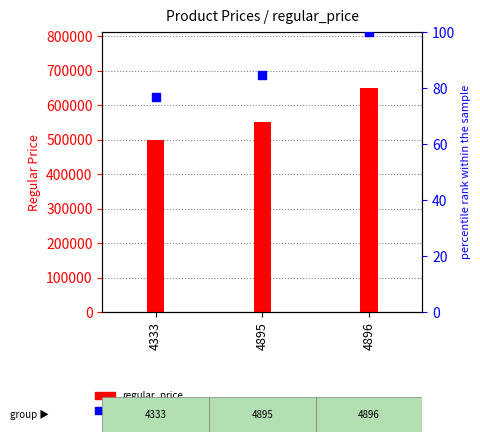

Is the value of regular_price at 4896 greater than the value of percentile rank within the sample at 4896?

Yes